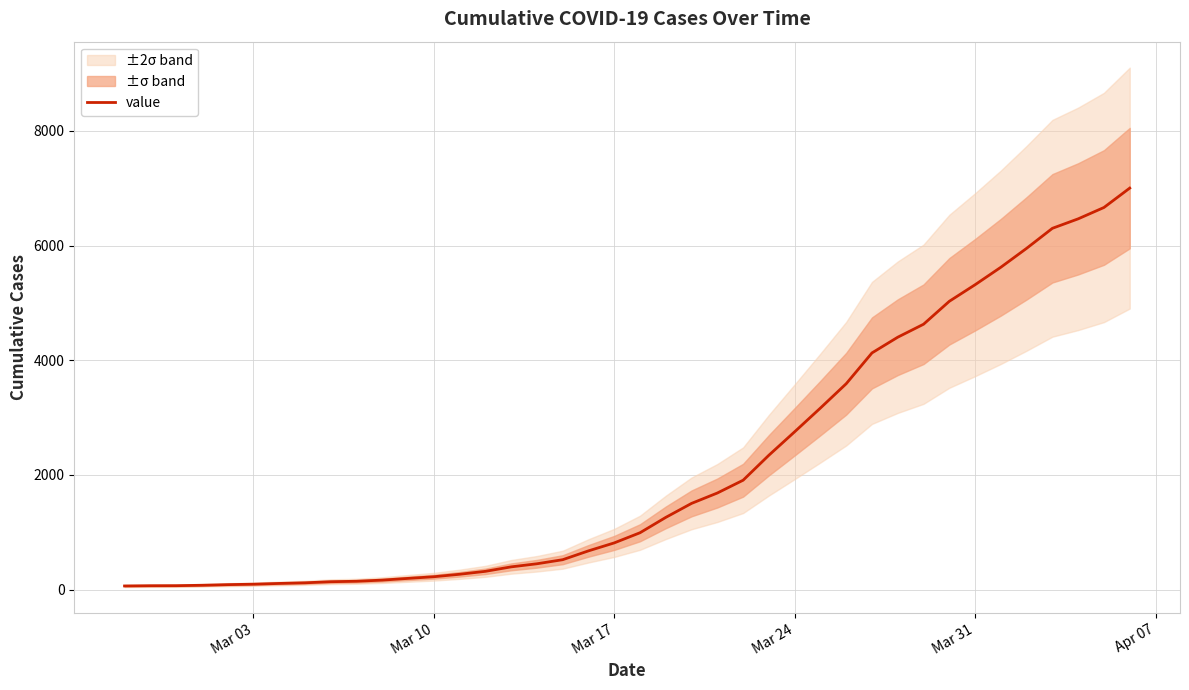

What is the difference between the maximum and minimum values?

6938